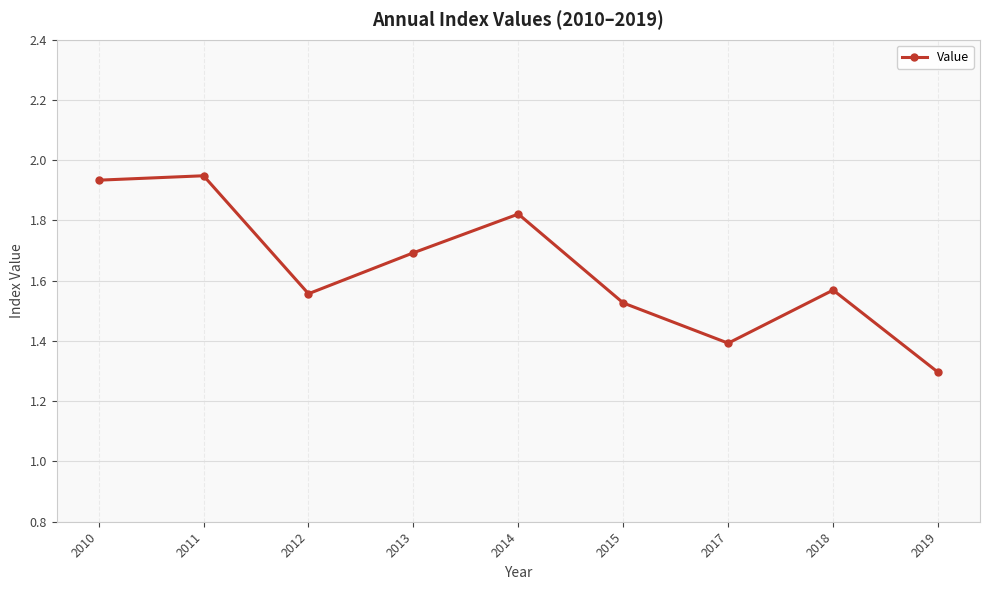

Does the chart have visible grid lines?

Yes